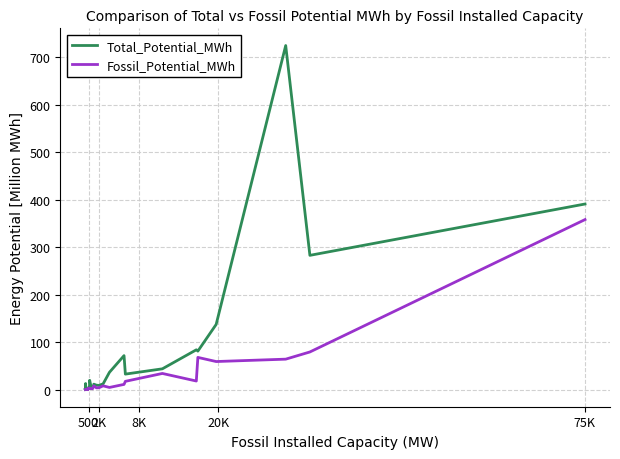

What is the highest value of the Total_Potential_MWh series?

725.1